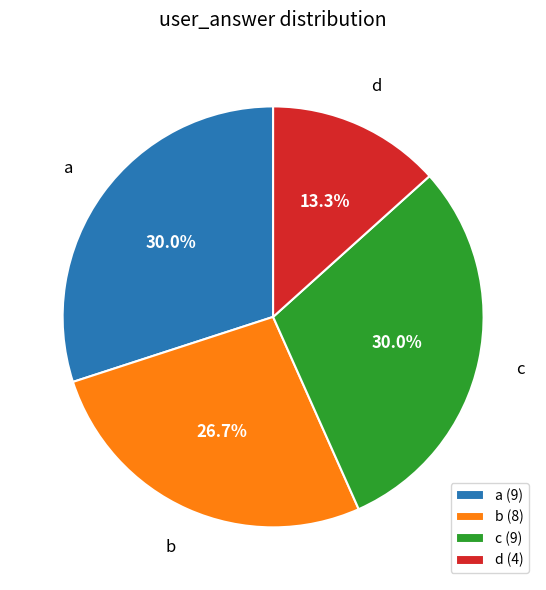

Is there any slice that represents more than half of the pie?

No